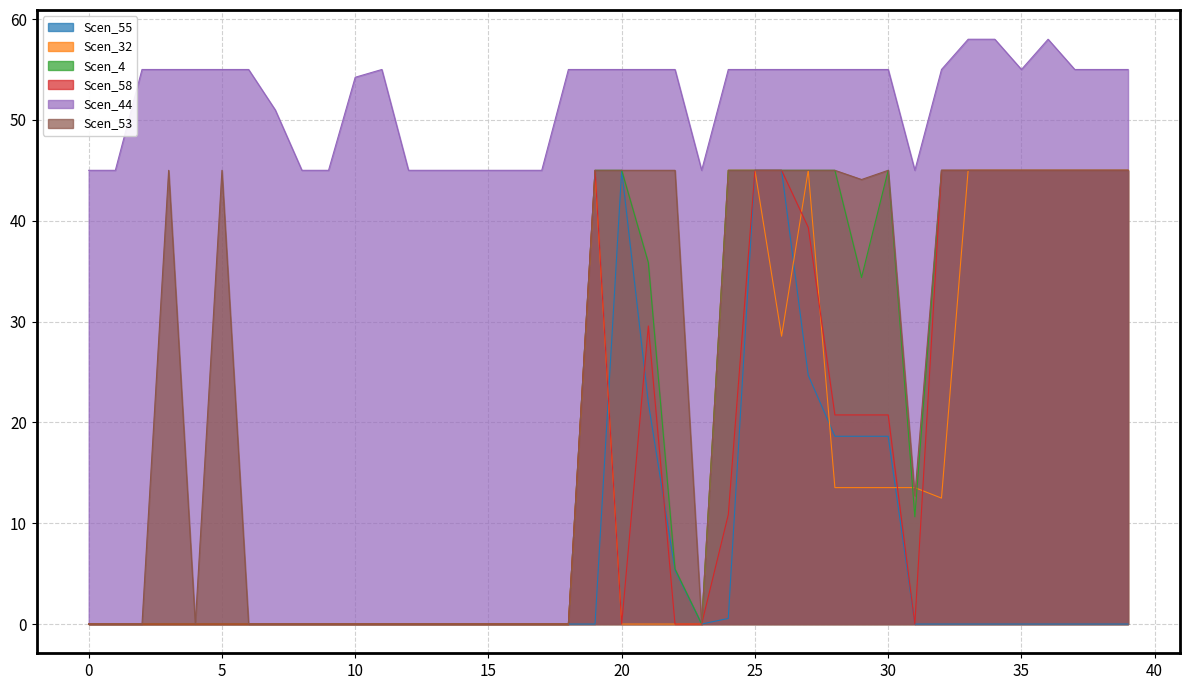

The Scen_58 series shows 0.0 at 4. True or false?

True